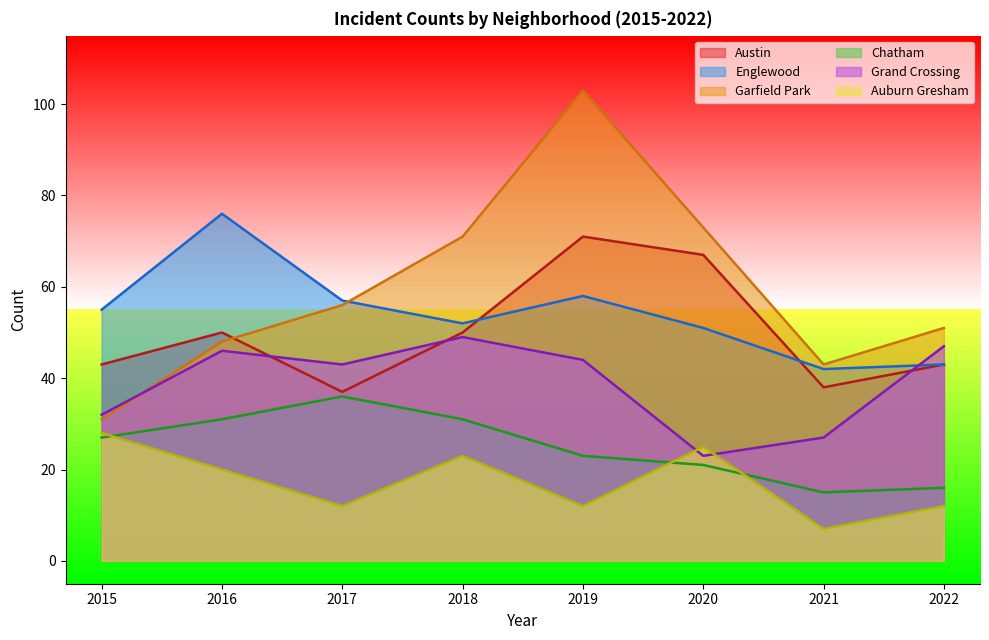

How many lines are shown in the chart?

6